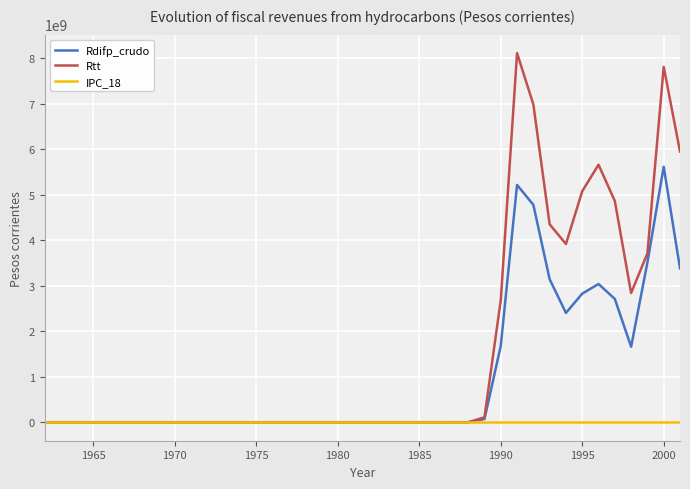

Which series has the widest spread of values?

Rtt